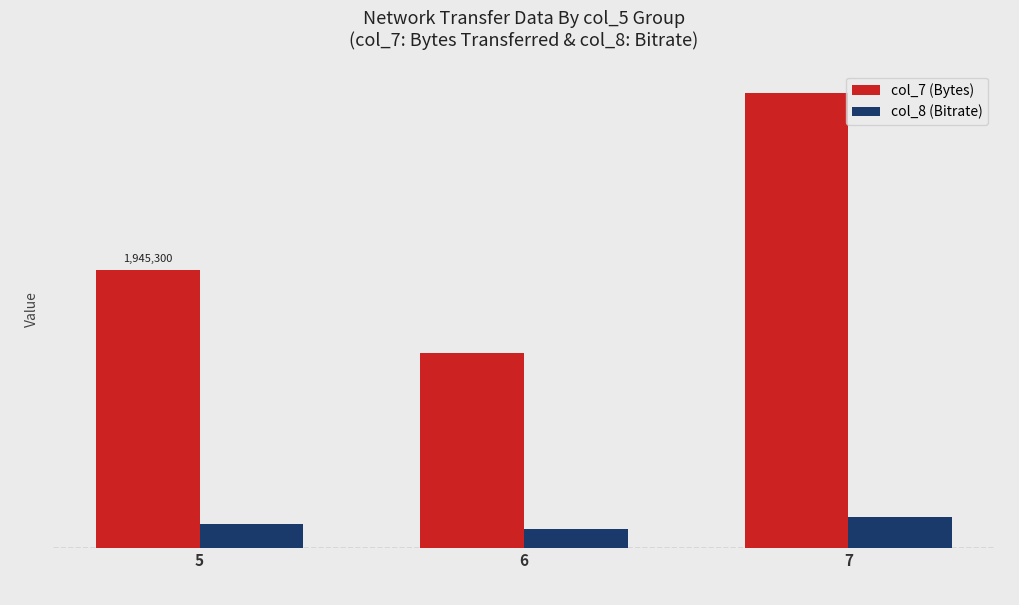

Which series has the largest range (max minus min)?

col_7 (Bytes)